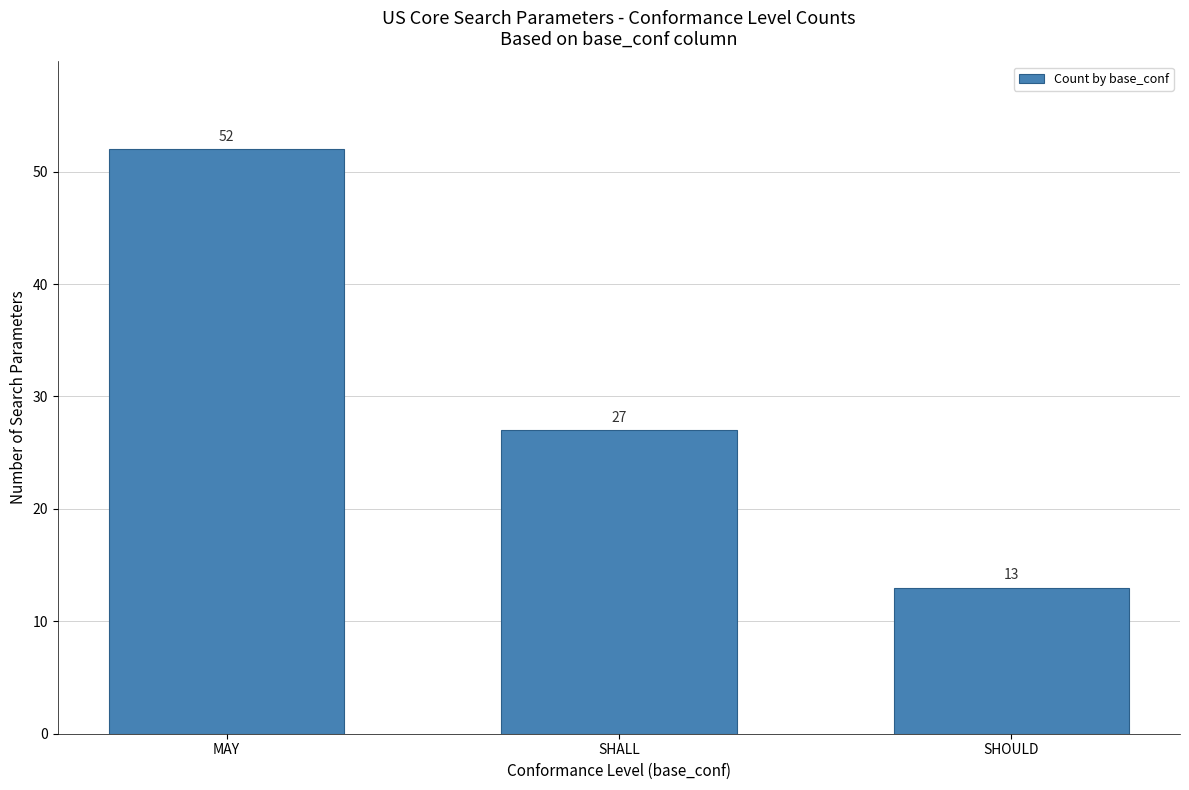

Is it true that the value at MAY is 85?

False